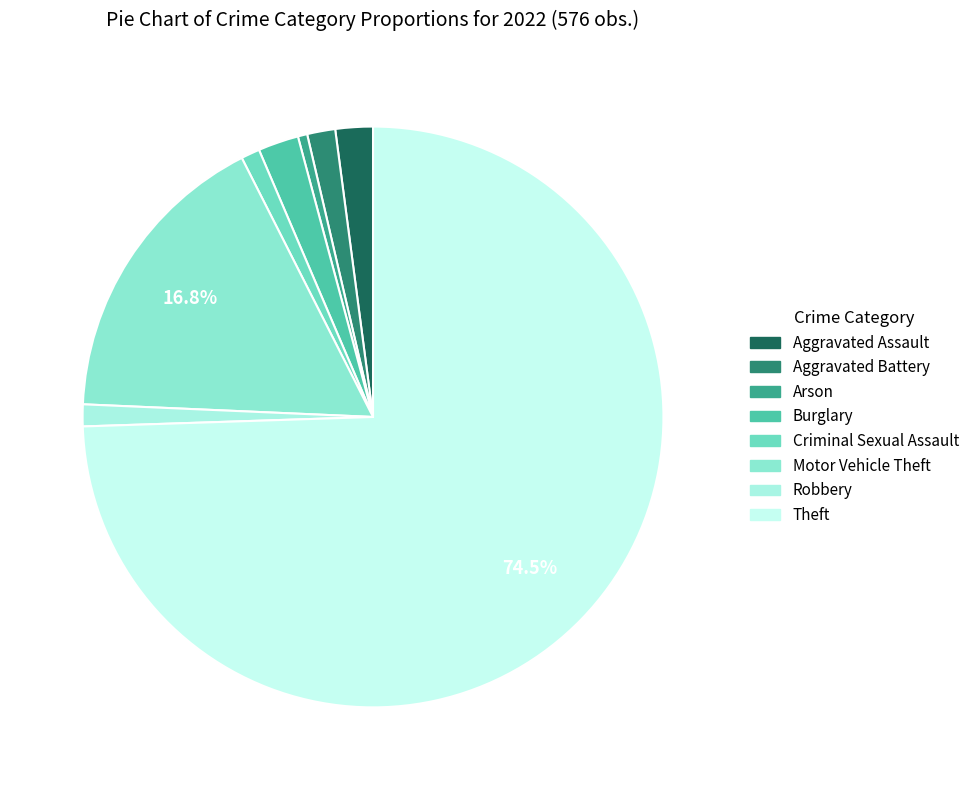

To the nearest percent, what percentage of the pie is Theft?

74%